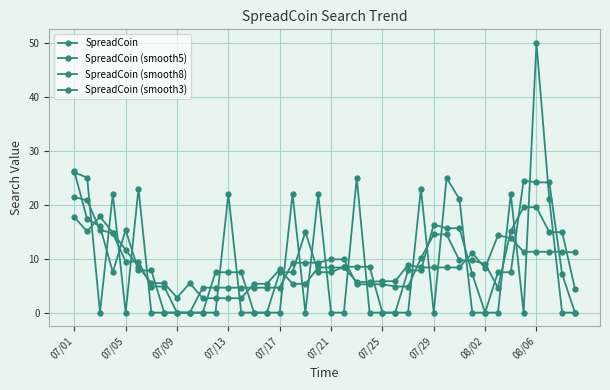

At which label does SpreadCoin (smooth3) first exceed 7?

07/01